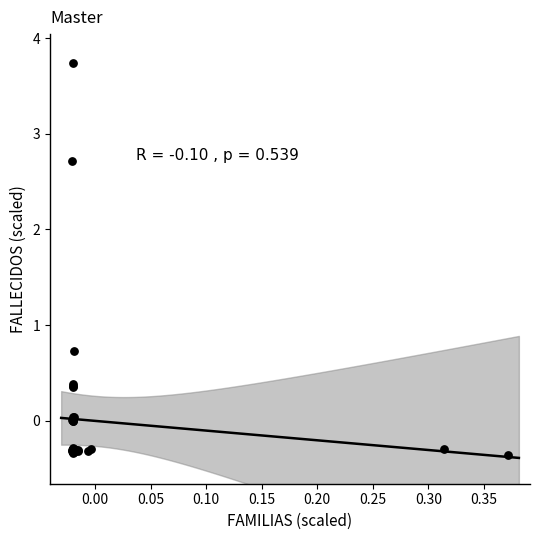

What Y value in the scatter plot is closest to 1?

0.7